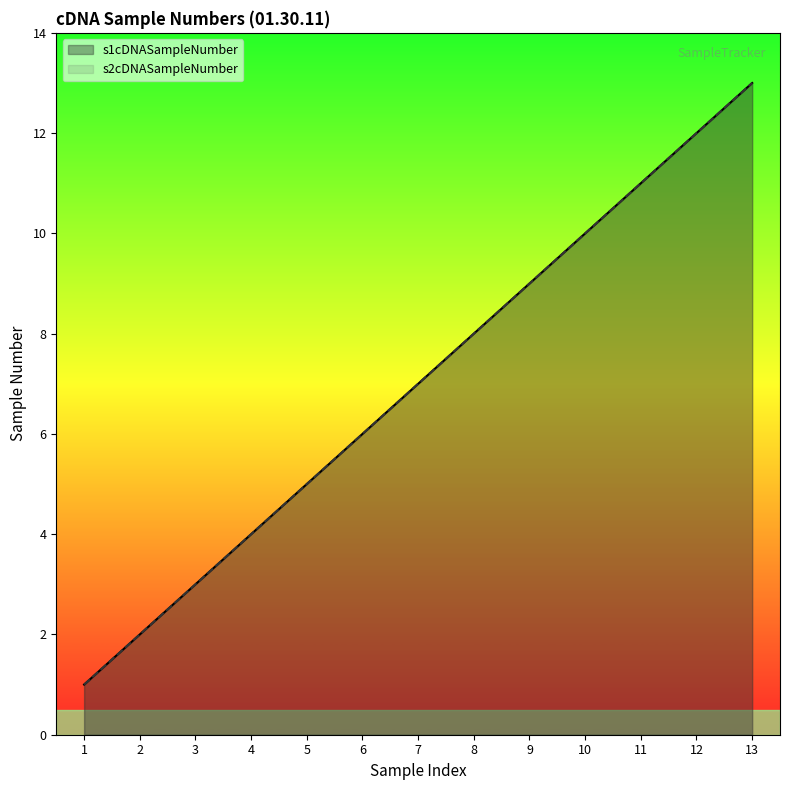

True or false: s2cDNASampleNumber and s1cDNASampleNumber cross at least once.

False